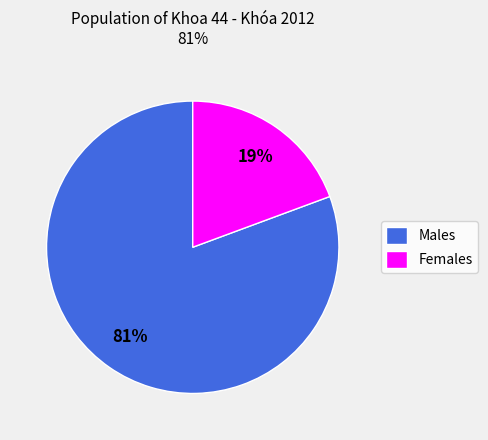

Which slice is the largest?

Males